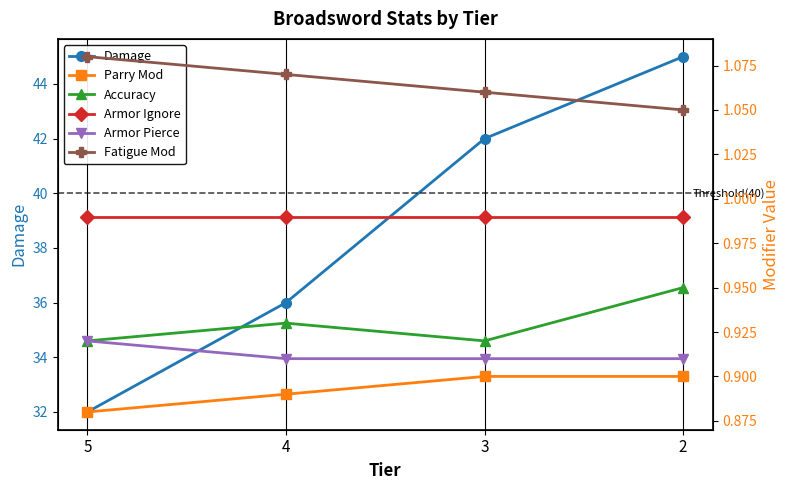

What is the lowest value of the Accuracy series?

0.9